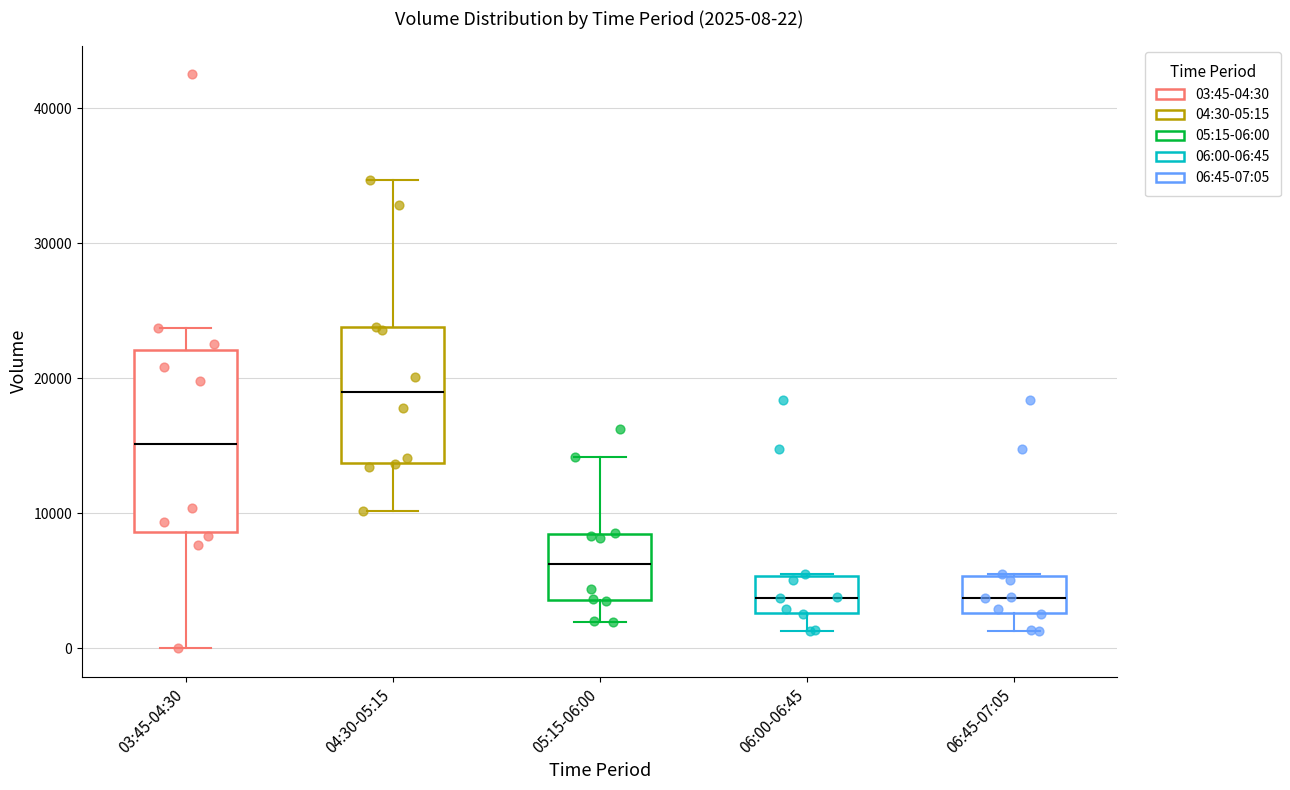

Which box is the tallest, from its lower edge to its upper edge?

03:45-04:30